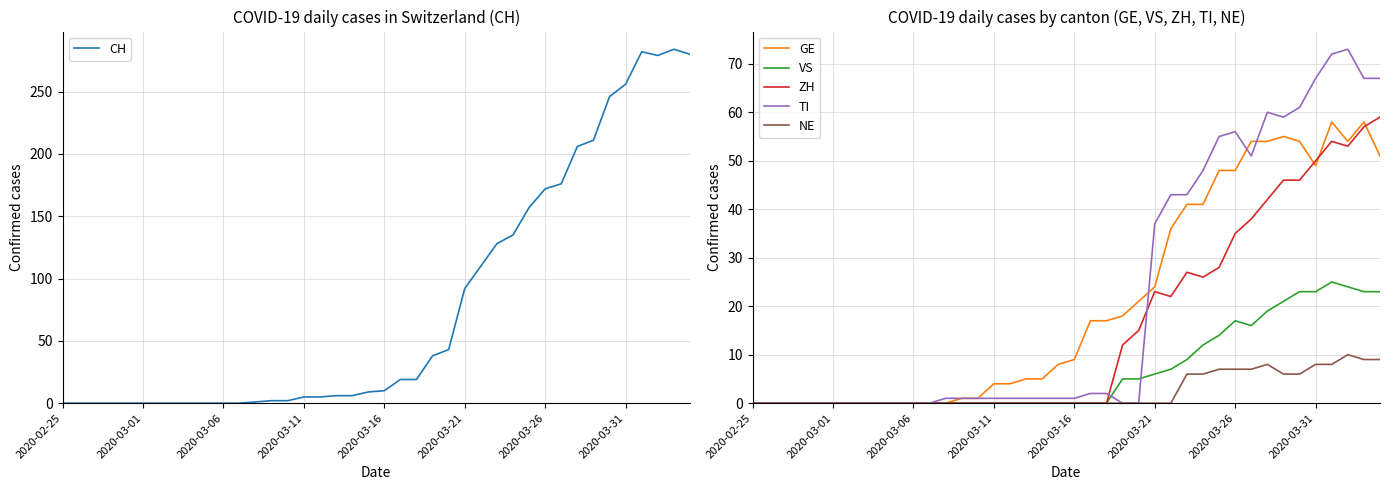

What is the maximum value for NE?

10